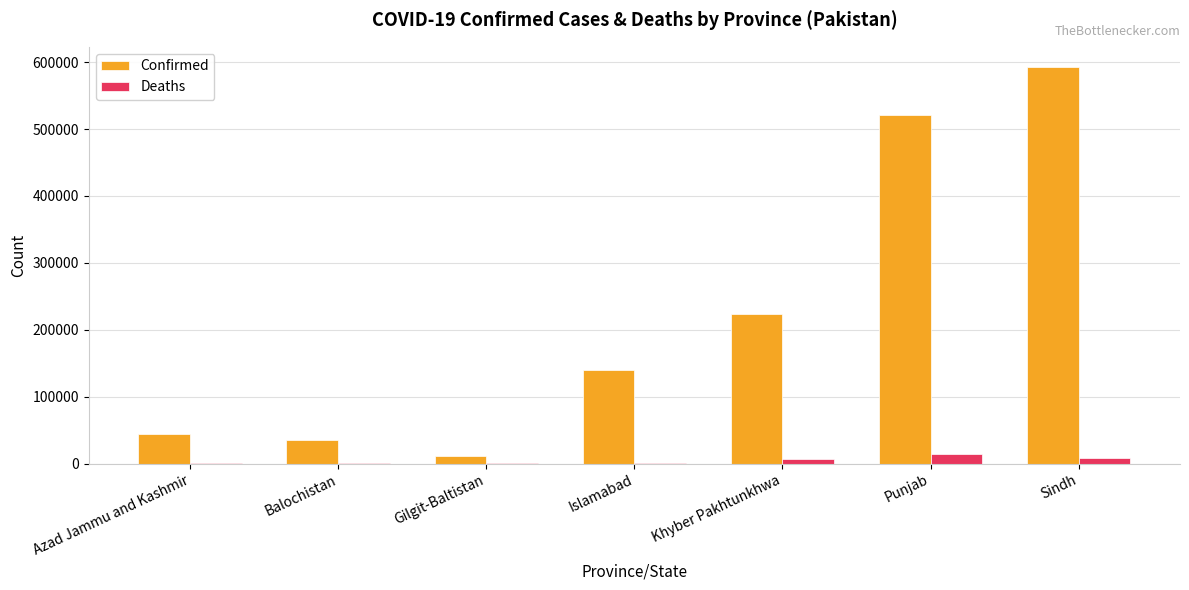

At which label is Confirmed closest to 302668?

Khyber Pakhtunkhwa